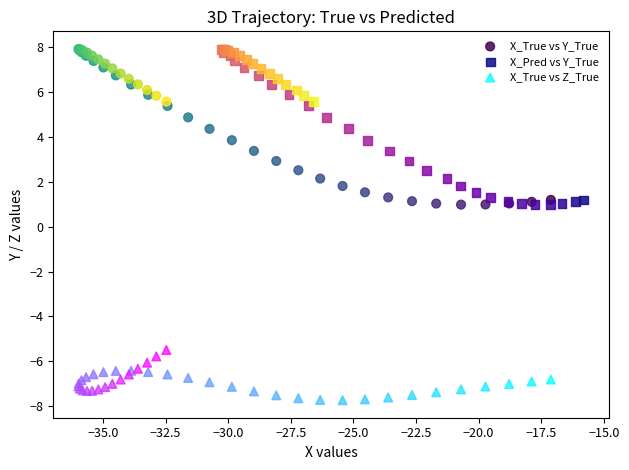

Which series reaches the minimum Y coordinate?

X_True vs Z_True